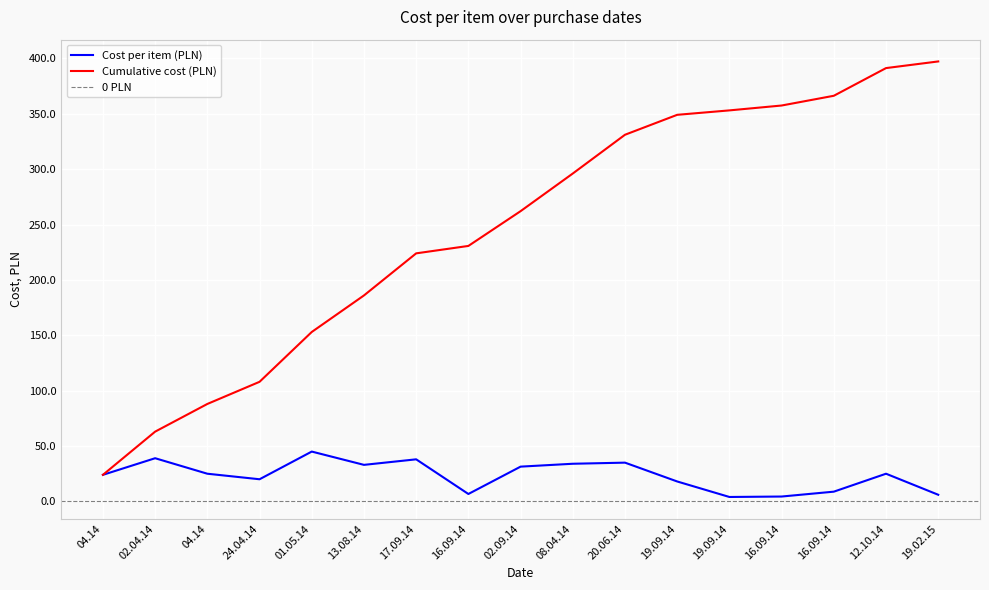

List the labels in order of value, largest first.

01.05.14, 02.04.14, 17.09.14, 20.06.14, 08.04.14, 13.08.14, 02.09.14, 04.14, 12.10.14, 04.14, 24.04.14, 19.09.14, 16.09.14, 16.09.14, 19.02.15, 16.09.14, 19.09.14